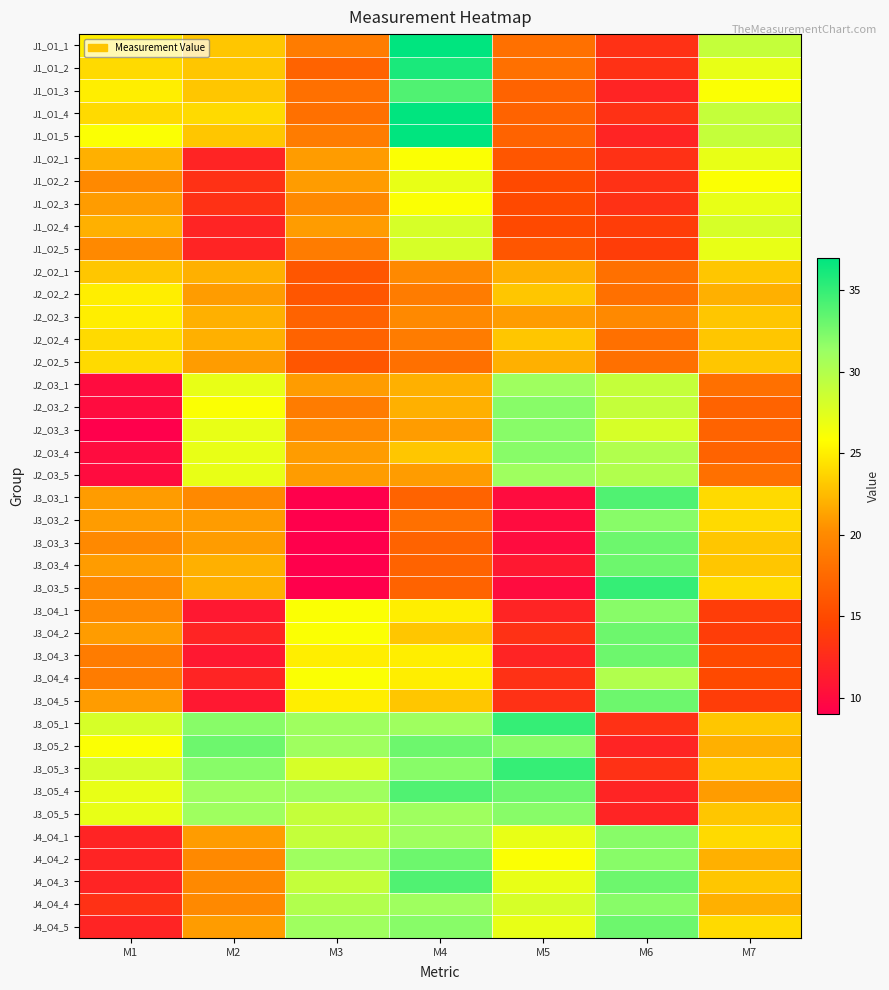

Which category has the highest value across all series?

M4